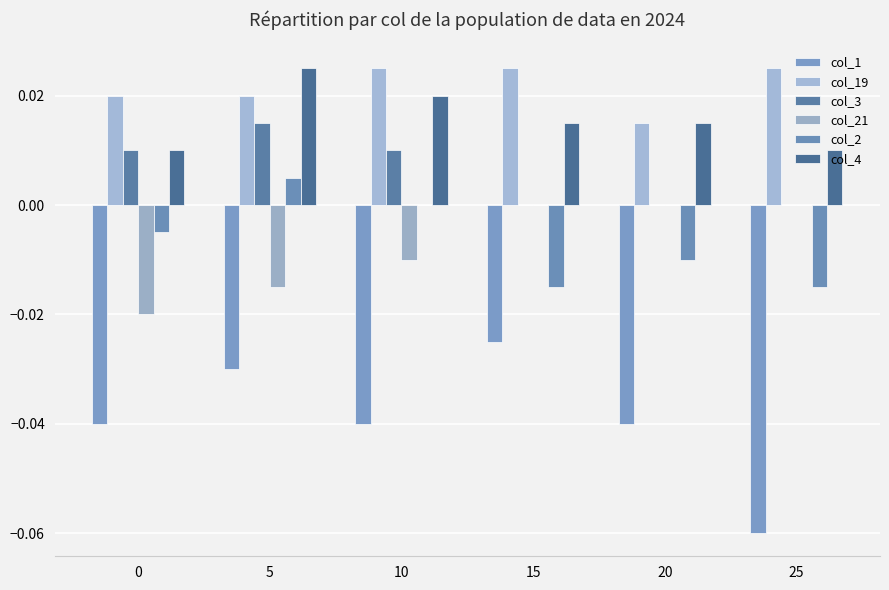

How many col_19 values are between 0 and 1?

6